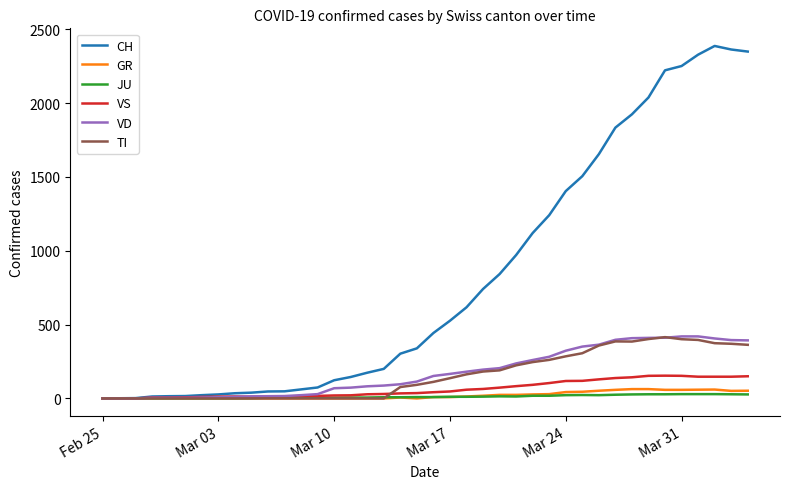

What is the maximum value for VD?

420